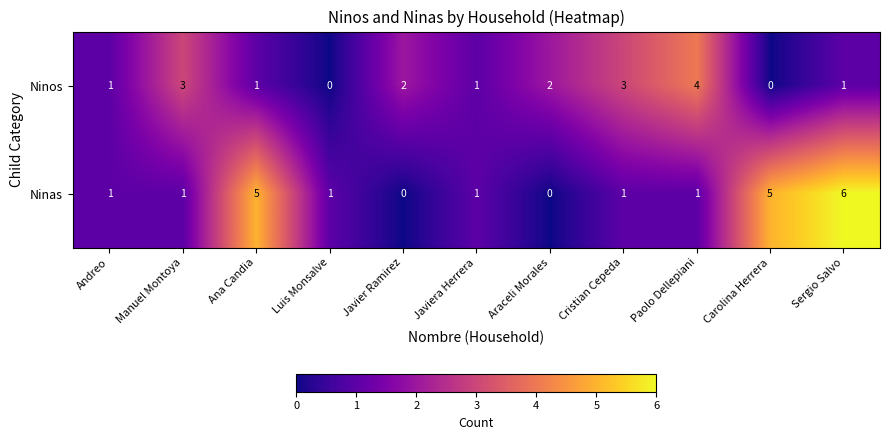

What is the difference between the highest and lowest values at Cristian Cepeda?

2